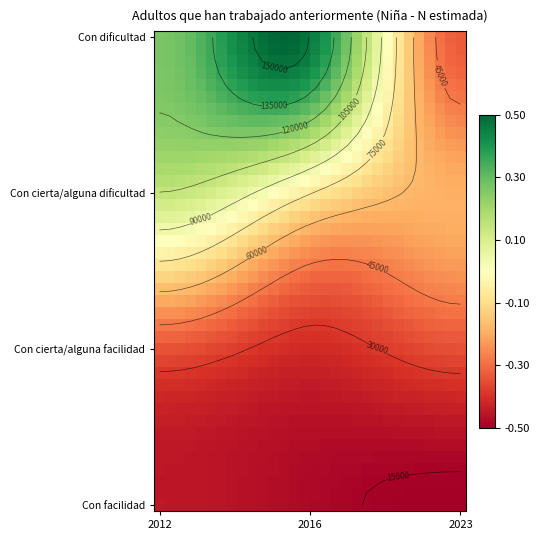

What is the total value across all series at 6?

2797429.4